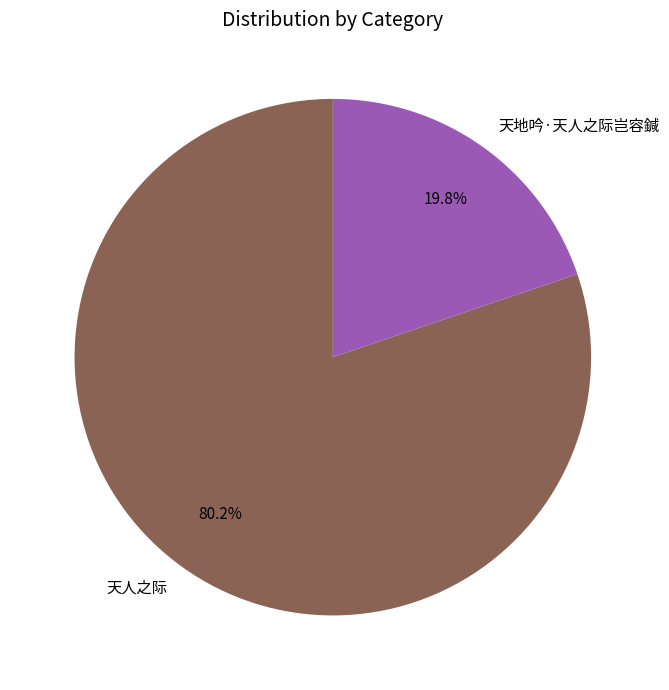

The 天人之际 slice represents 71% of the pie. True or false?

False